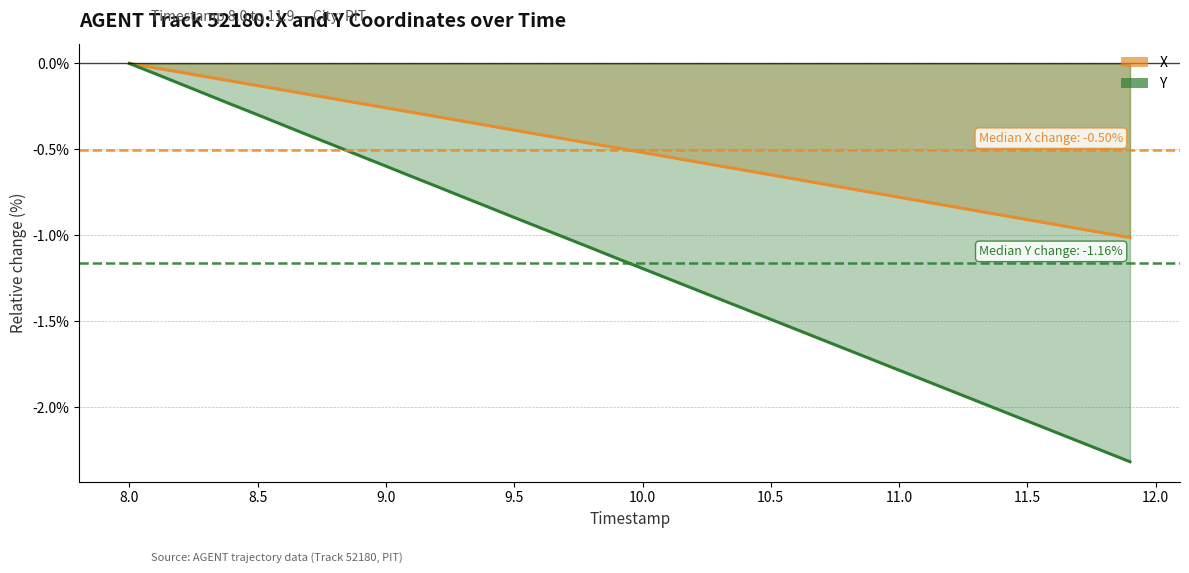

At which category is the sum across all series the highest?

8.0